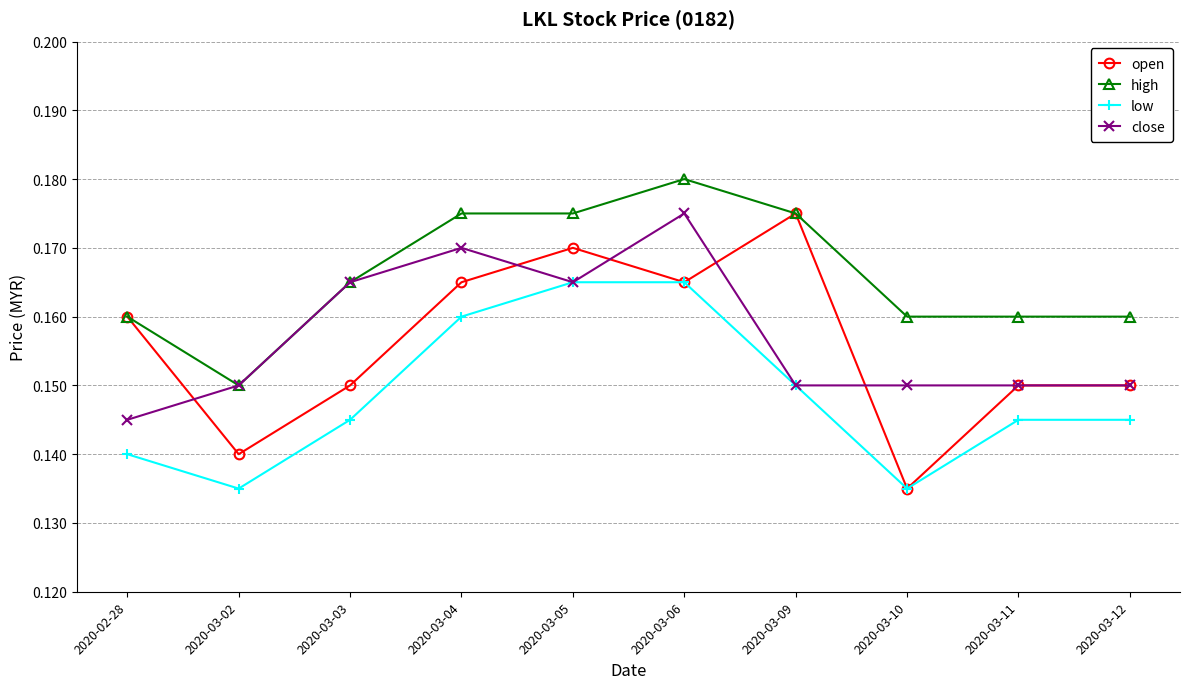

At which category does open reach its first local peak?

2020-03-05